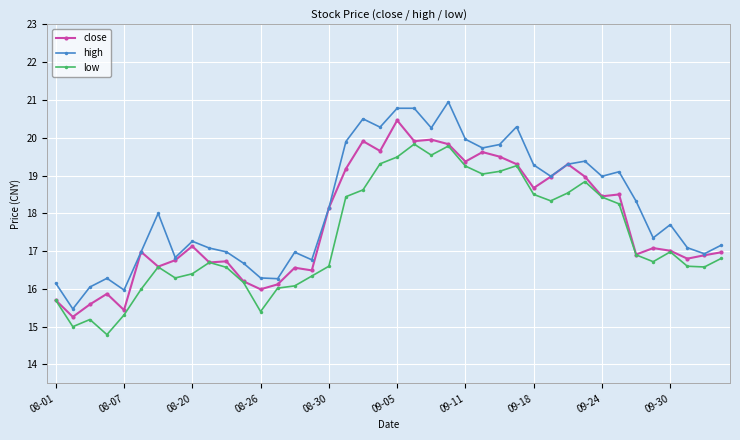

Does the chart display data point markers on the line(s)?

Yes